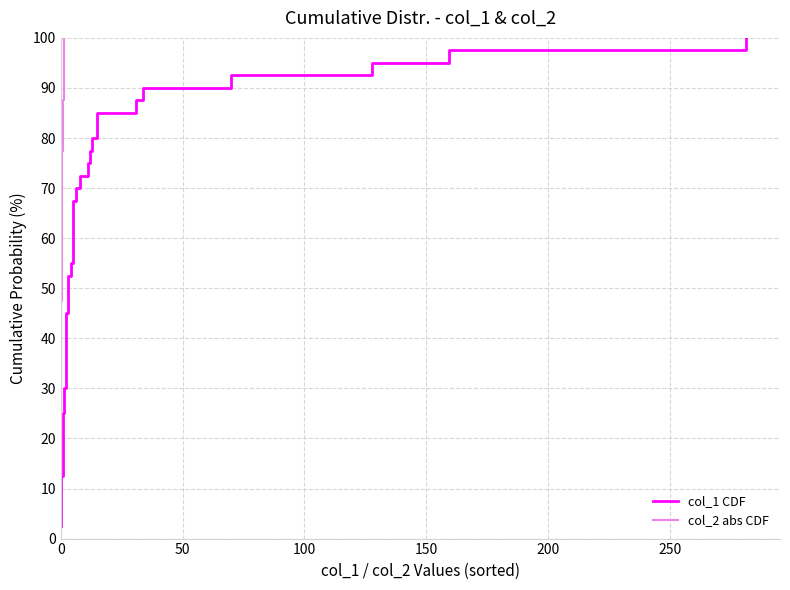

True or false: col_2 abs CDF and col_1 CDF cross at least once.

False